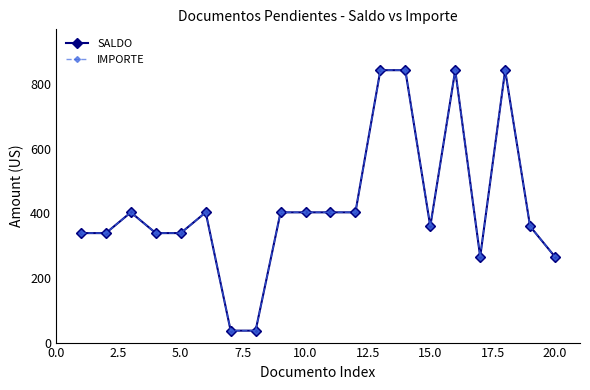

Is this an area chart (filled region under the line)?

No